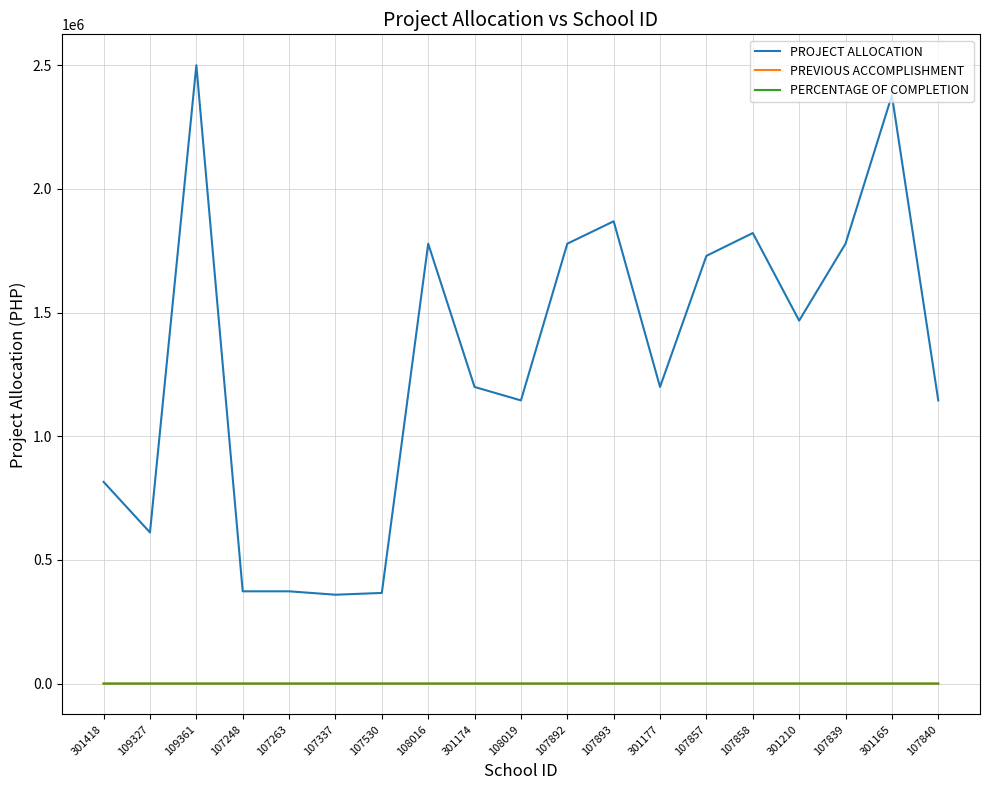

True or false: PROJECT ALLOCATION has more than 0 points higher than both neighbors.

True